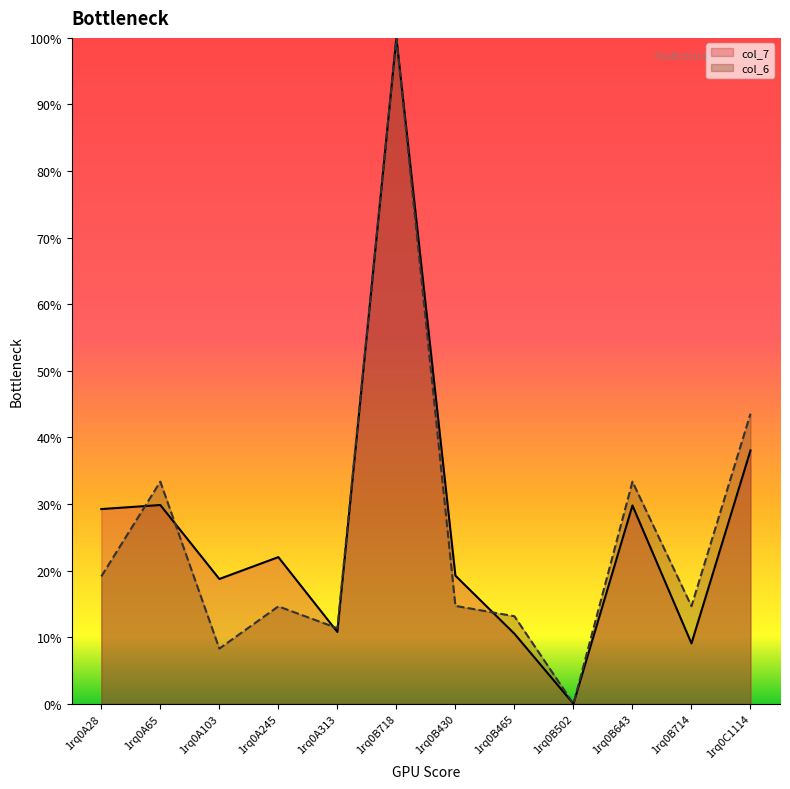

What is the maximum value for col_7?

1.0